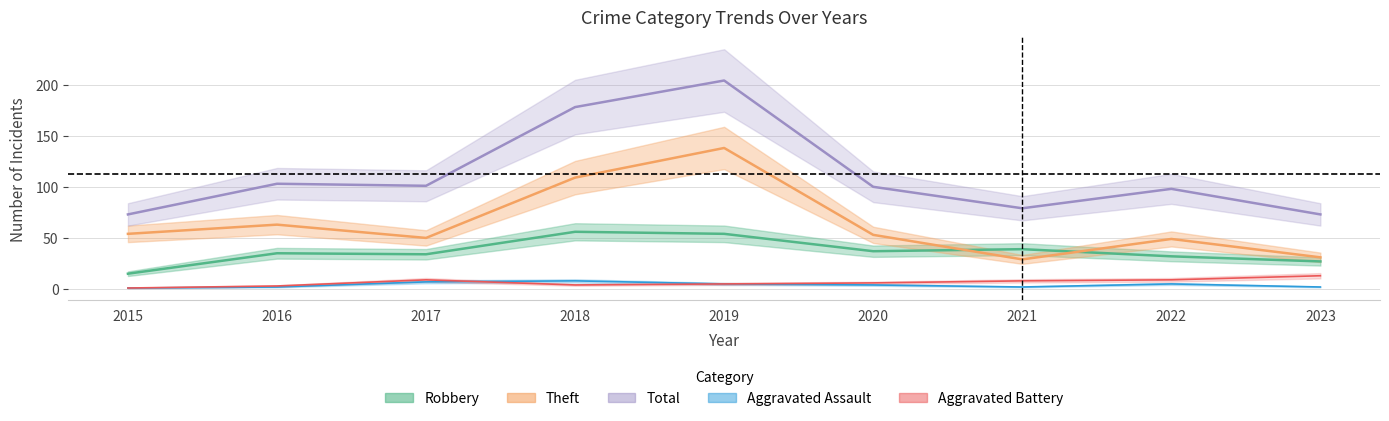

Which series changed the most between 2016 and 2019?

Total